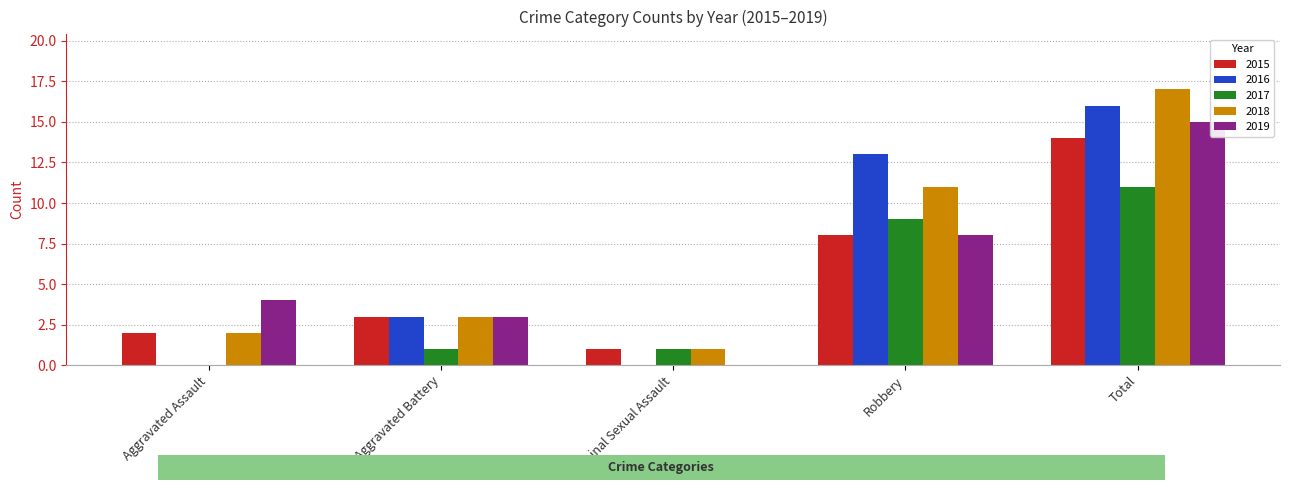

What is the total value across all series at Aggravated Battery?

13